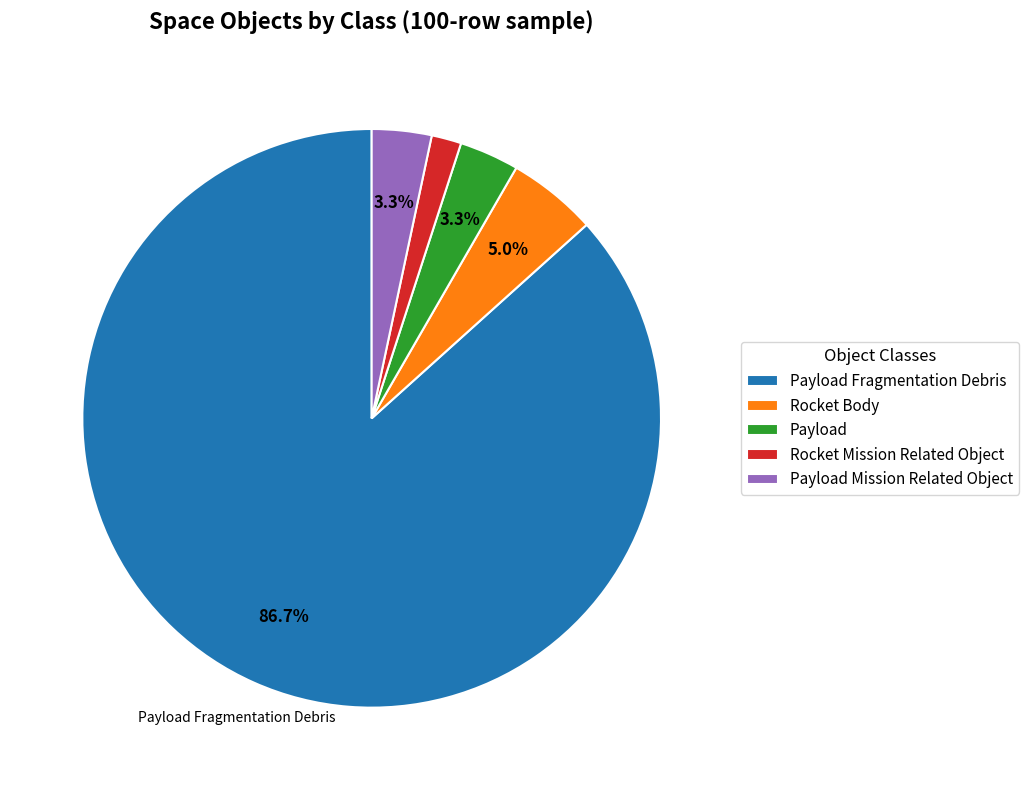

True or false: Payload Mission Related Object accounts for 15% of the total.

False